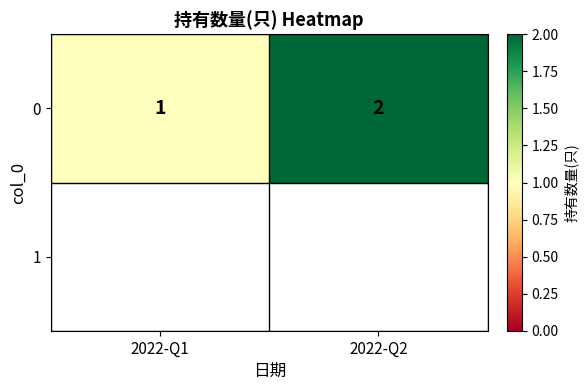

What is the change in value from 2022-Q1 to 2022-Q2?

+1